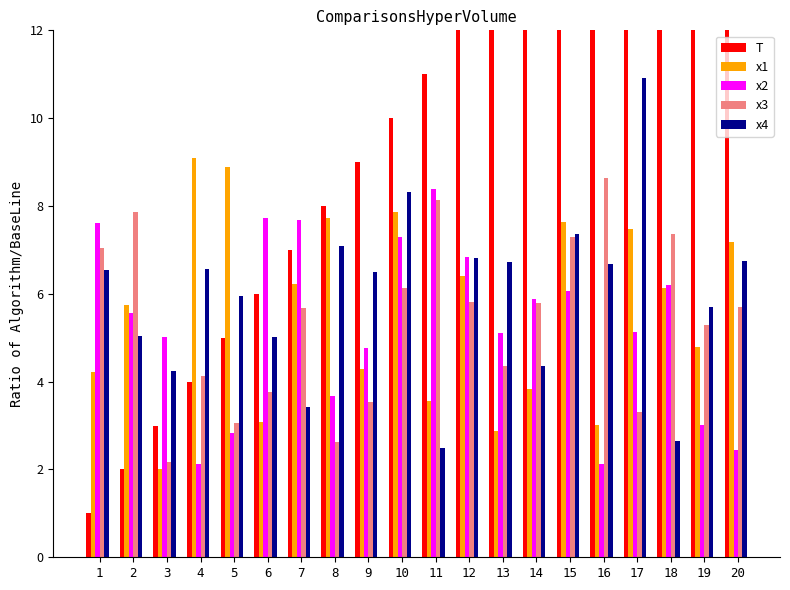

Which series has the largest total across all categories?

T